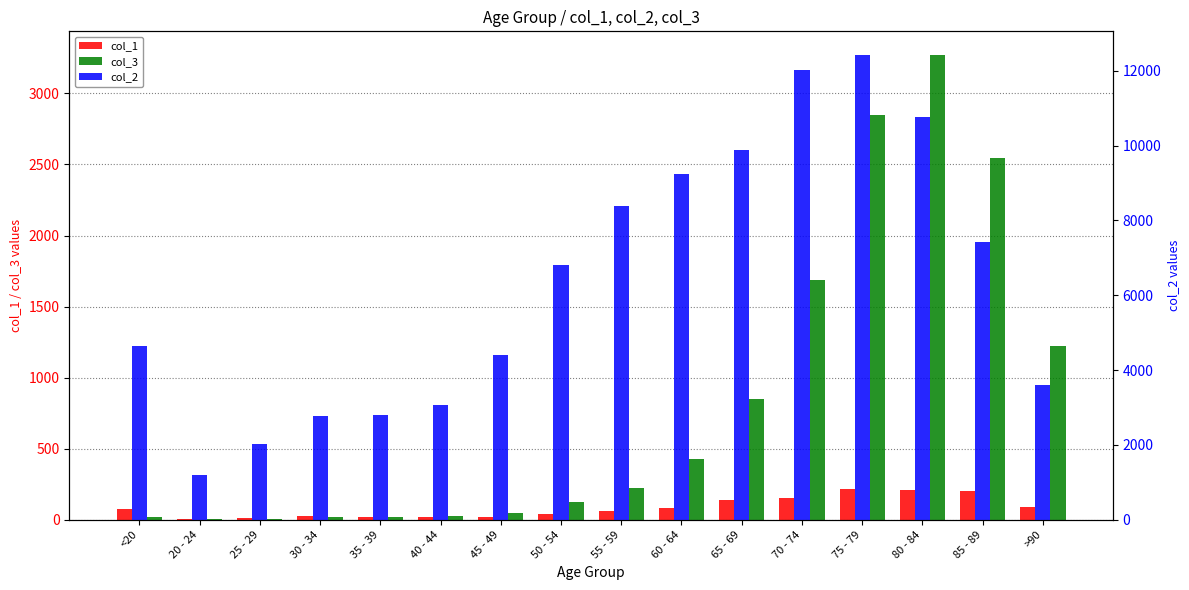

What is the sum of all col_3 values?

13343